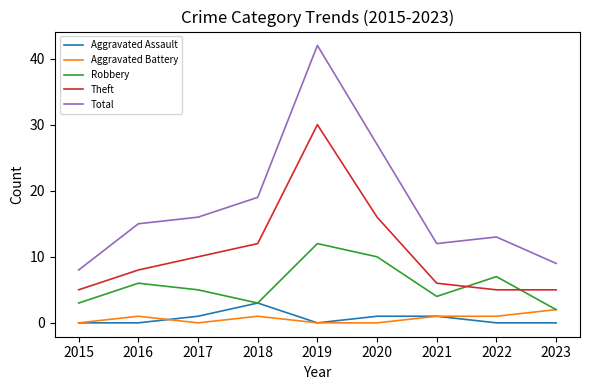

At which category does the chart reach its peak across all series?

2019